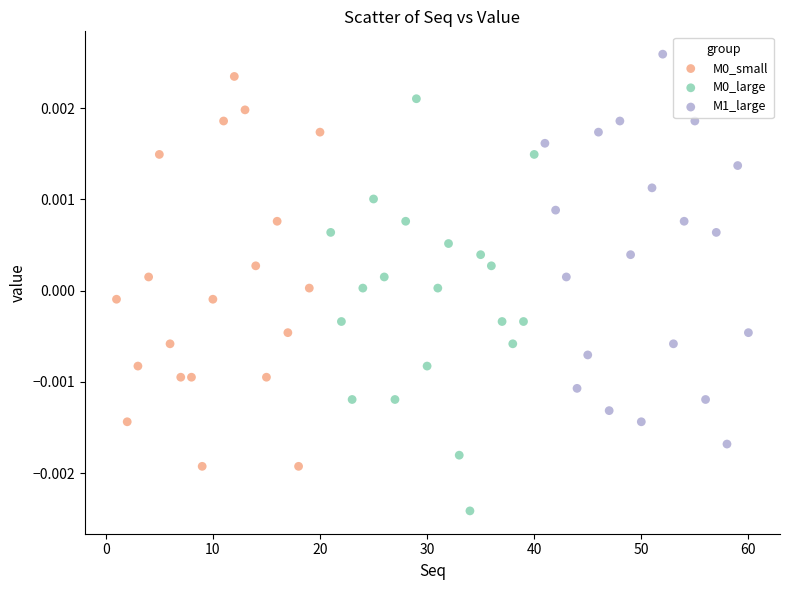

Which series reaches the maximum Y coordinate?

M1_large